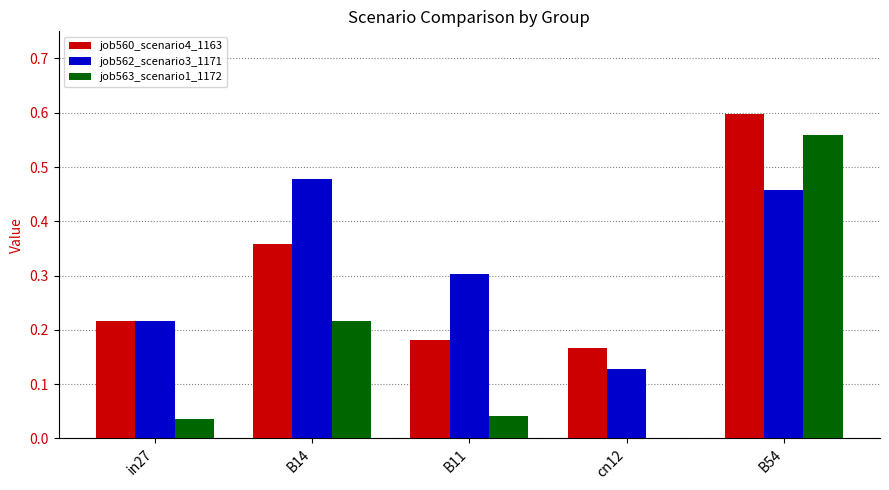

Is the value of job562_scenario3_1171 at in27 greater than the value of job560_scenario4_1163 at B54?

No